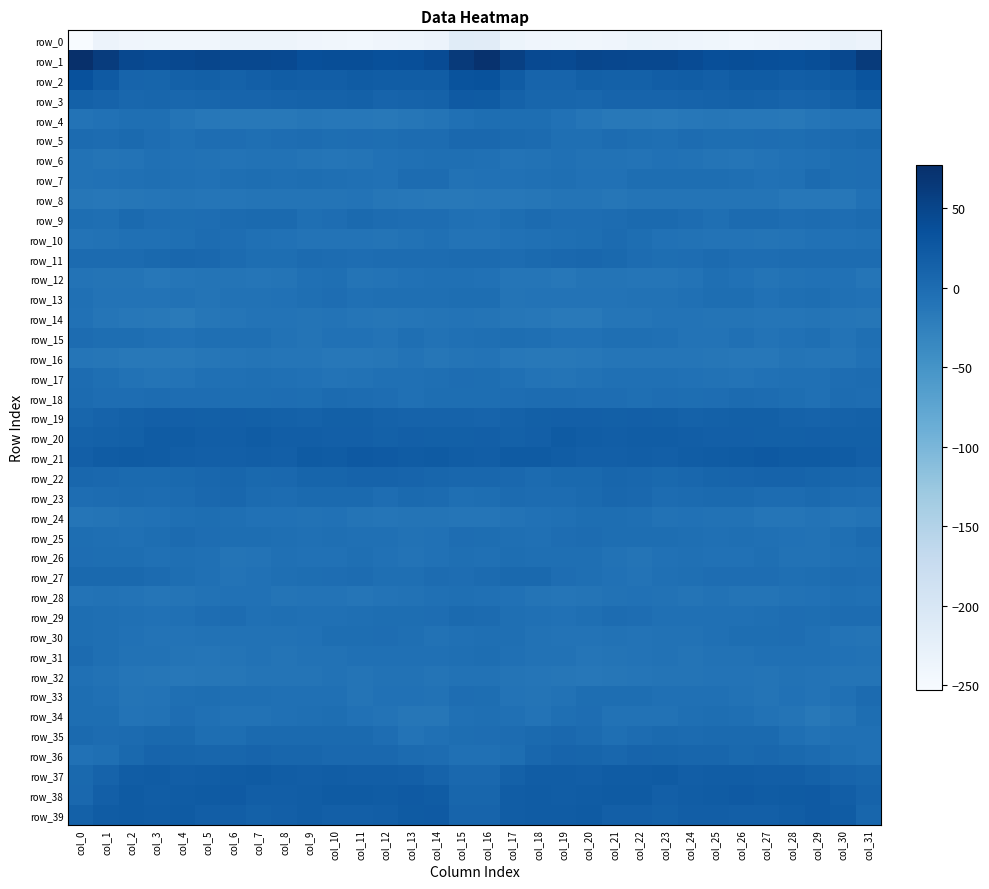

List the labels in order of row_23 value, largest first.

col_6, col_21, col_5, col_22, col_29, col_26, col_25, col_13, col_10, col_20, col_9, col_11, col_7, col_14, col_4, col_24, col_2, col_17, col_23, col_8, col_1, col_19, col_27, col_18, col_28, col_3, col_30, col_31, col_0, col_12, col_16, col_15